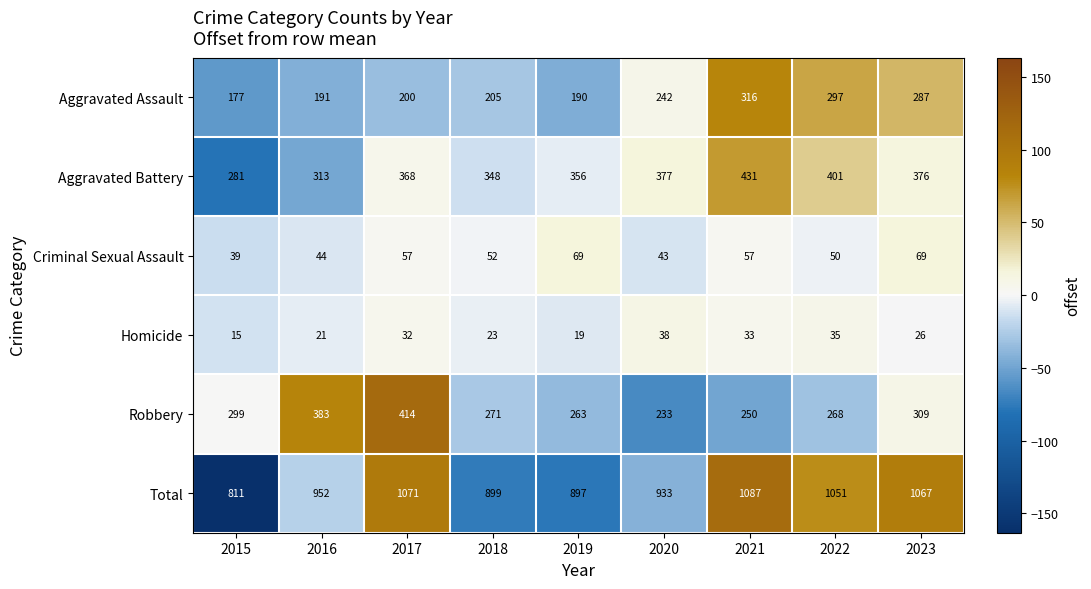

The Robbery series shows 268 at 2022. True or false?

True